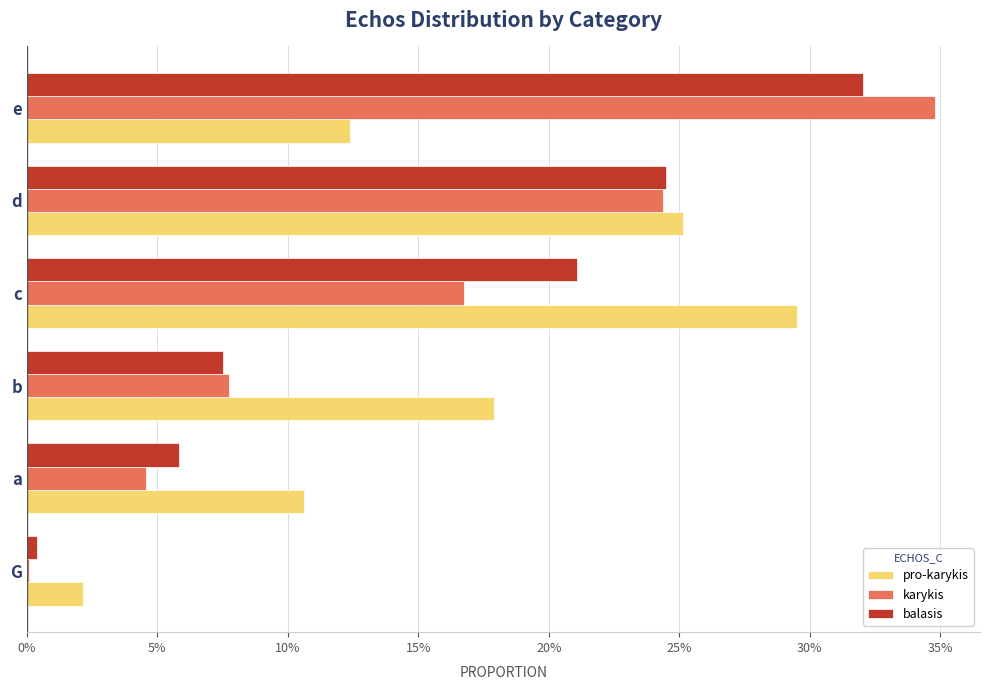

What are all the series names shown in the legend?

pro-karykis, karykis, balasis